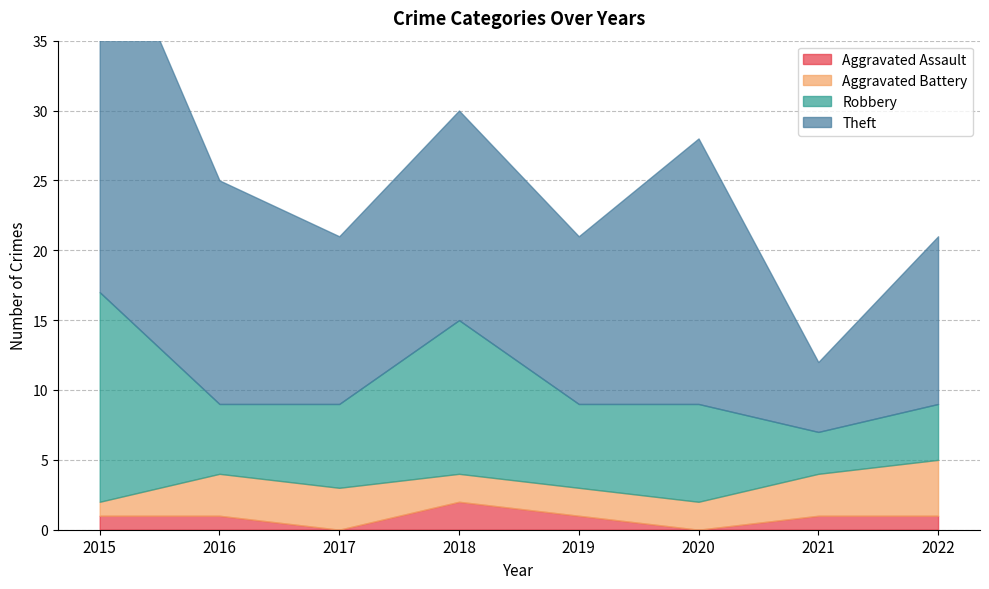

At which category is the sum across all series the highest?

2015